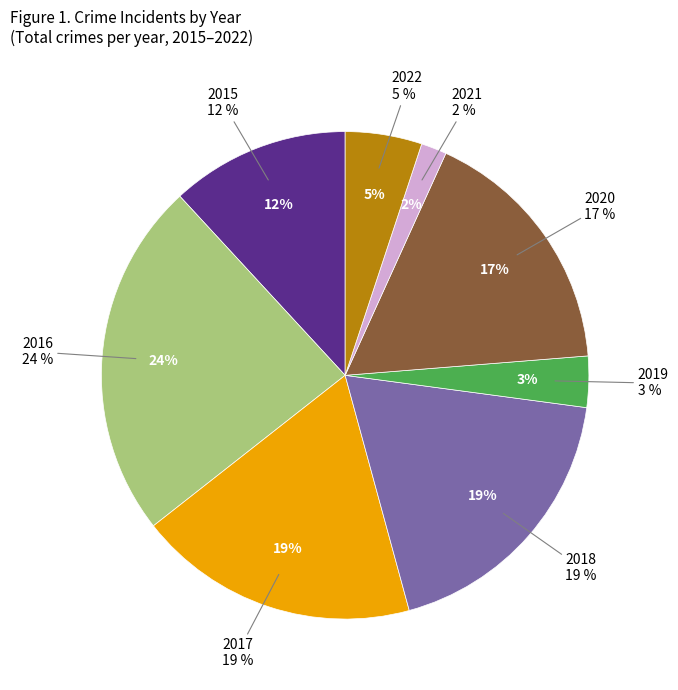

To the nearest percent, what is the combined percentage of 2018 and 2022?

24%